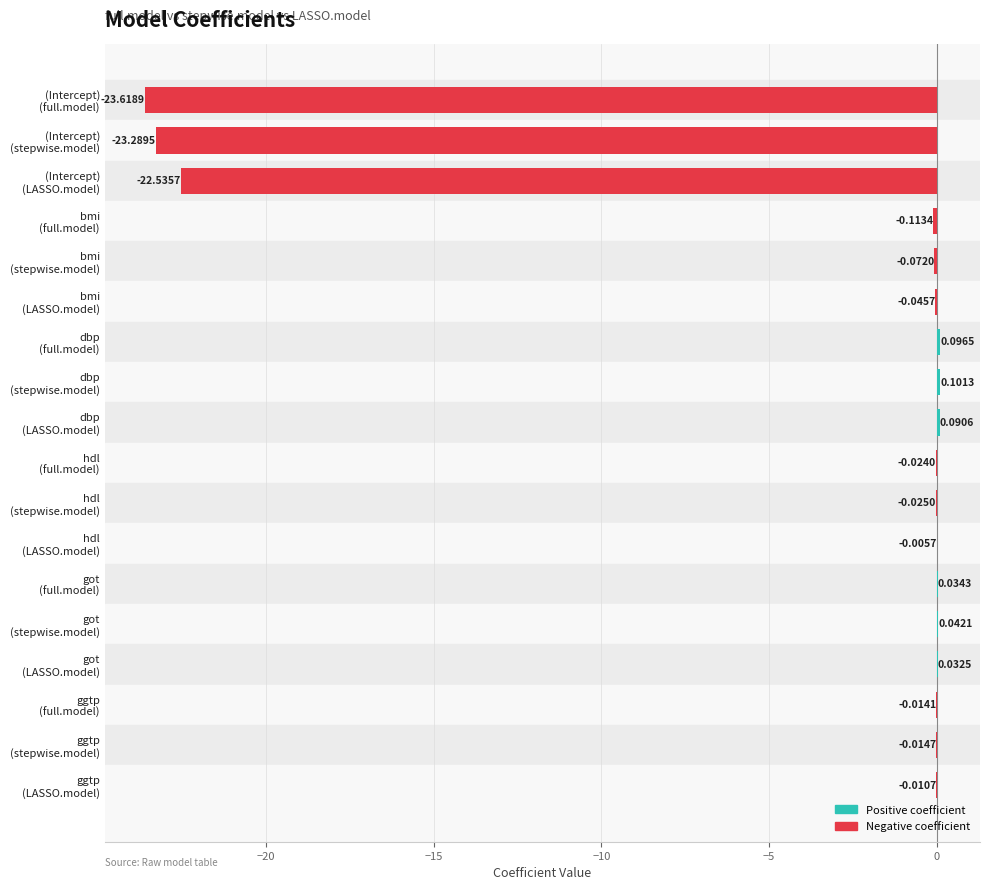

What is the sum of all values?

-69.4